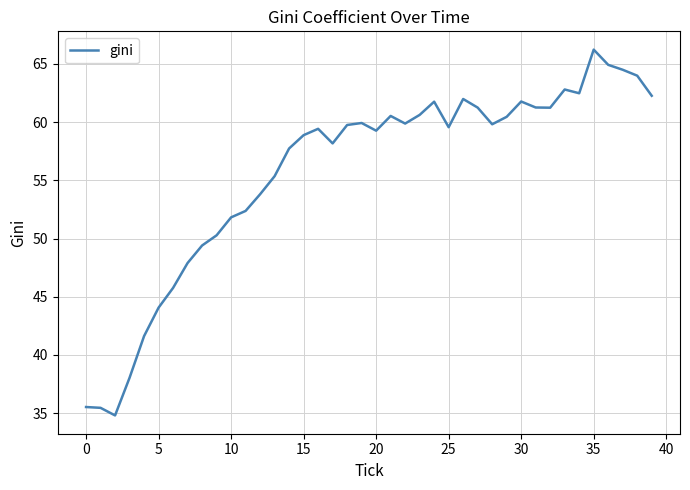

What is the difference between the maximum and minimum values?

31.4